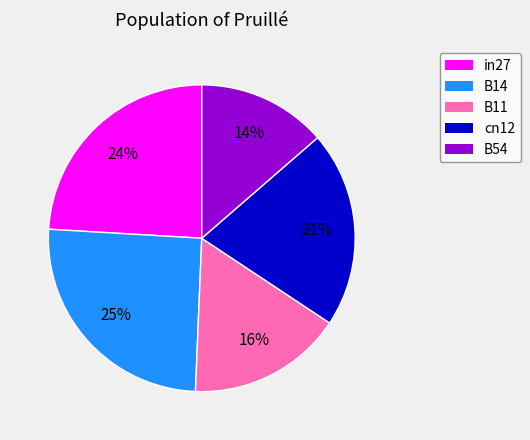

To the nearest percent, what is the difference between the cn12 and in27 slice percentages?

3%